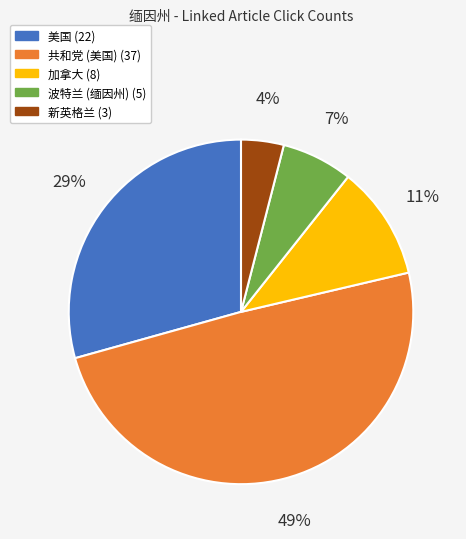

How many segments does this pie chart have?

5